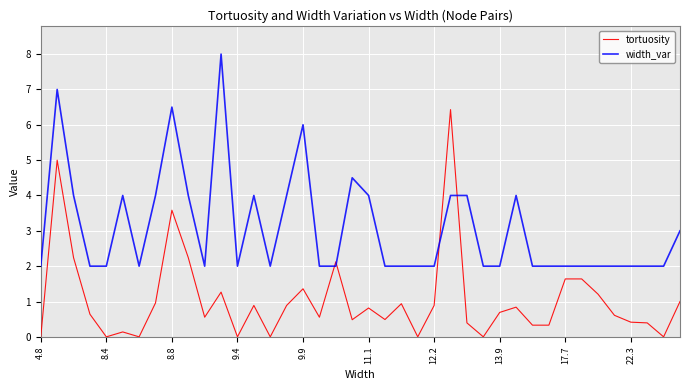

At how many categories does at least one series exceed 5?

5